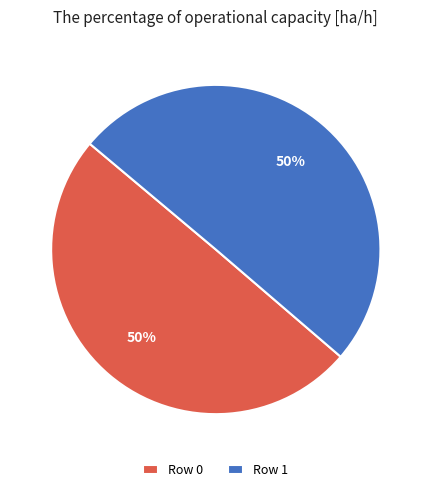

True or false: Row 1 accounts for 65% of the total.

False